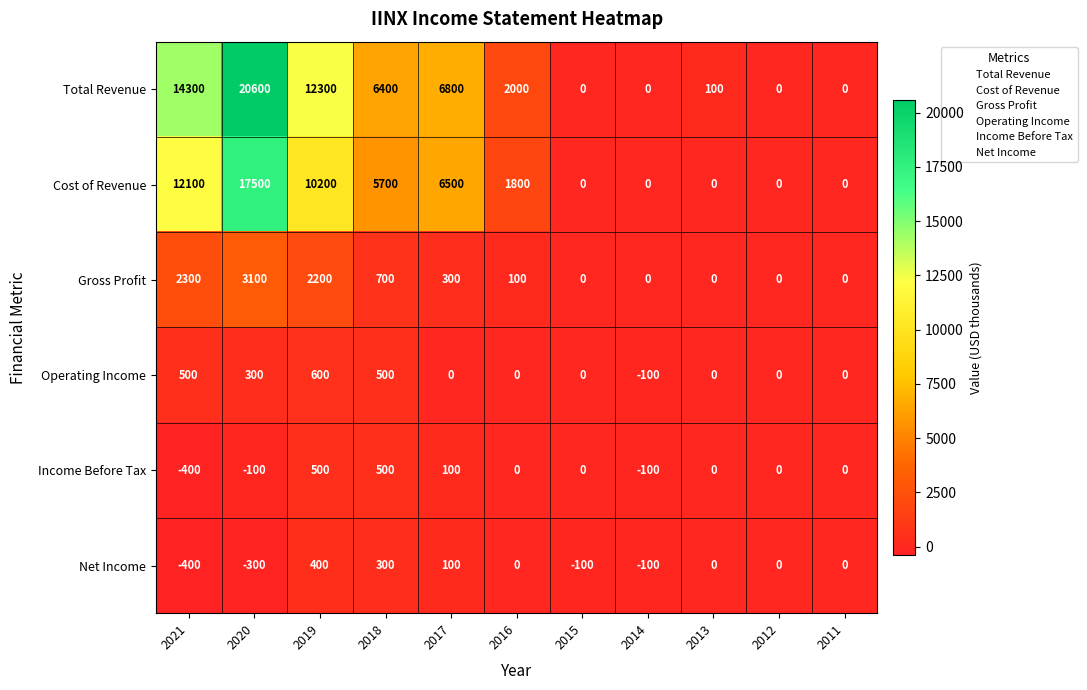

Which label corresponds to the largest value in the chart?

2020